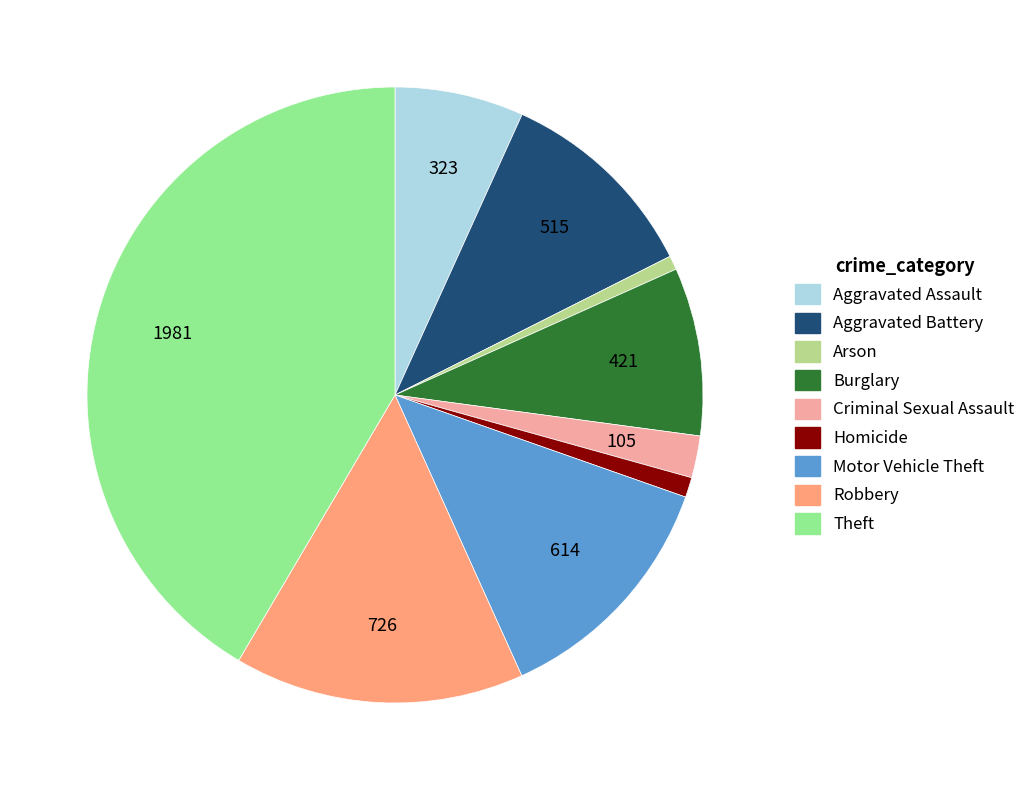

How many slices are in this pie chart?

9